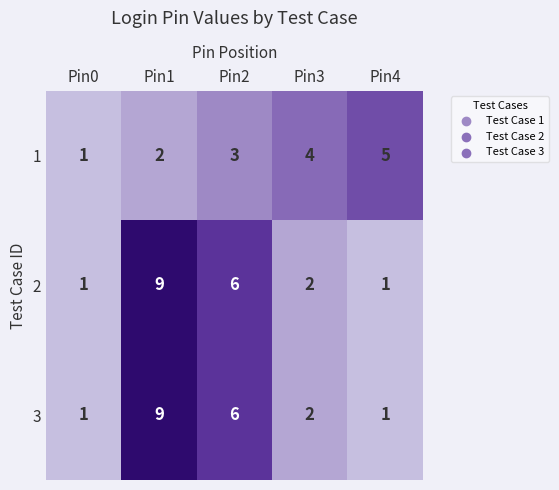

Read the 1 value at Pin2.

3